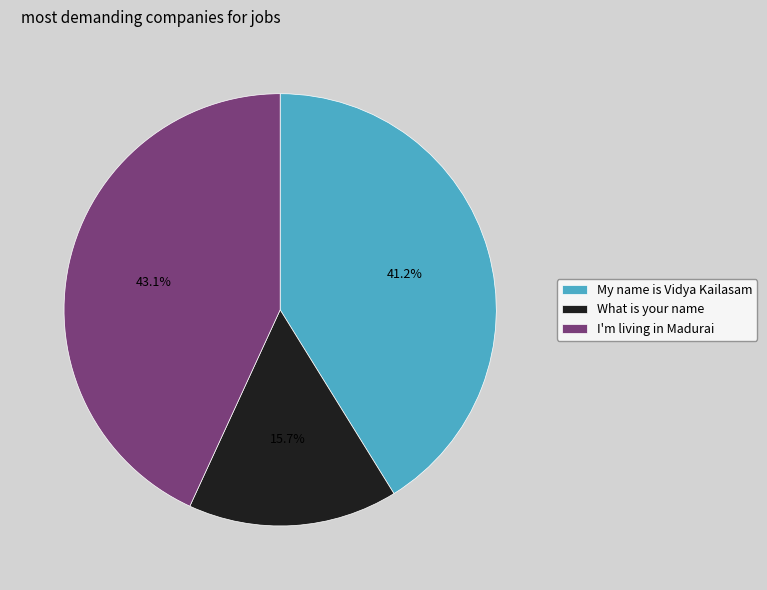

To the nearest percent, what is the average slice percentage?

33%